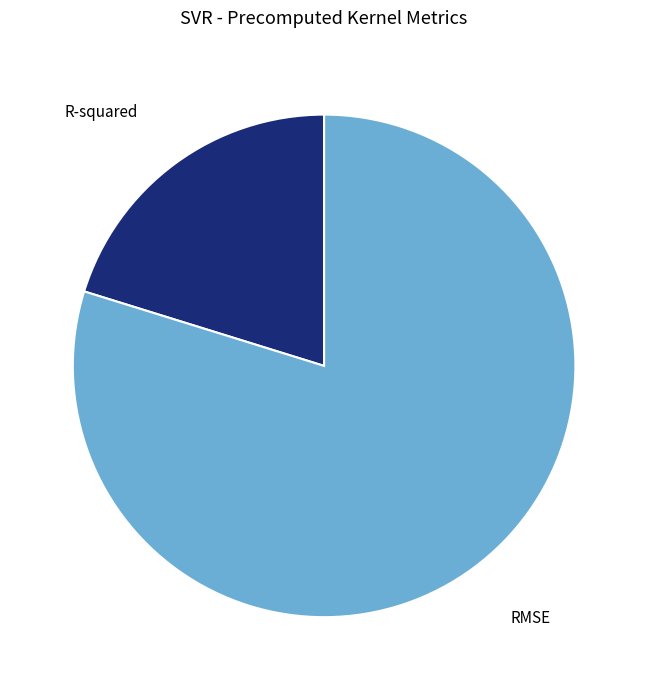

Which category has the biggest portion of the pie?

RMSE